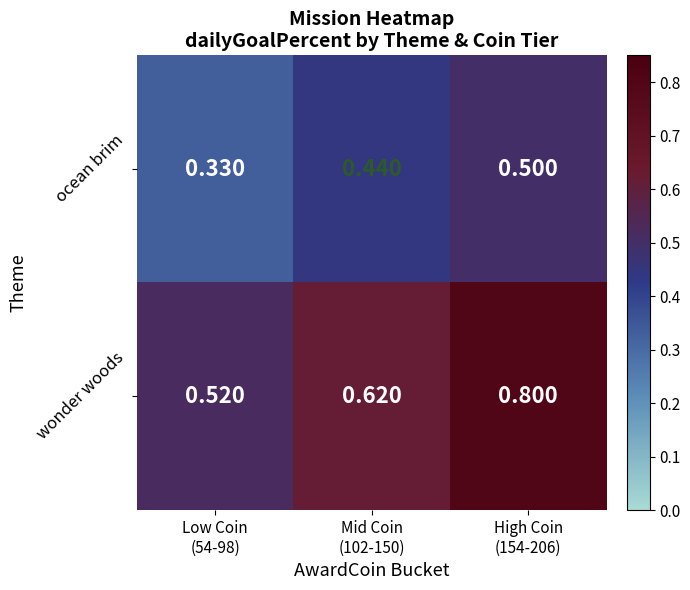

Which label corresponds to the smallest value in the chart?

Low Coin
(54-98)